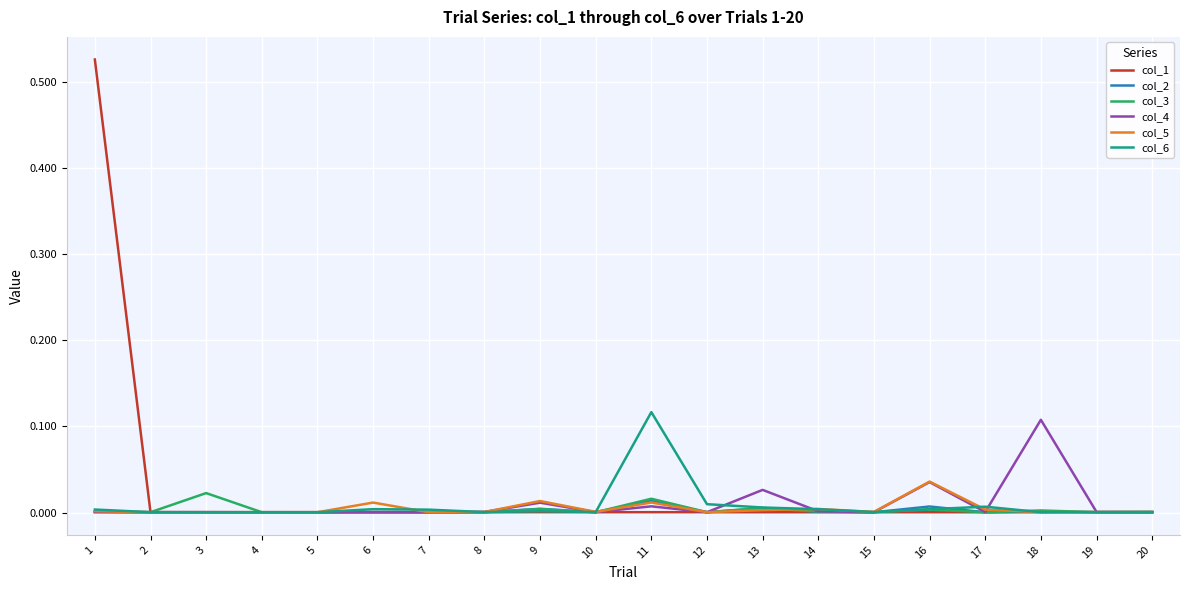

Is the value of col_6 at 16 greater than the value of col_4 at 13?

No